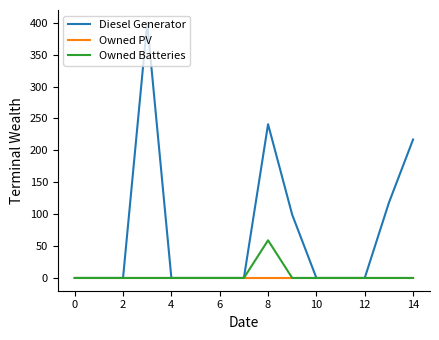

Which series has the largest total across all categories?

Diesel Generator